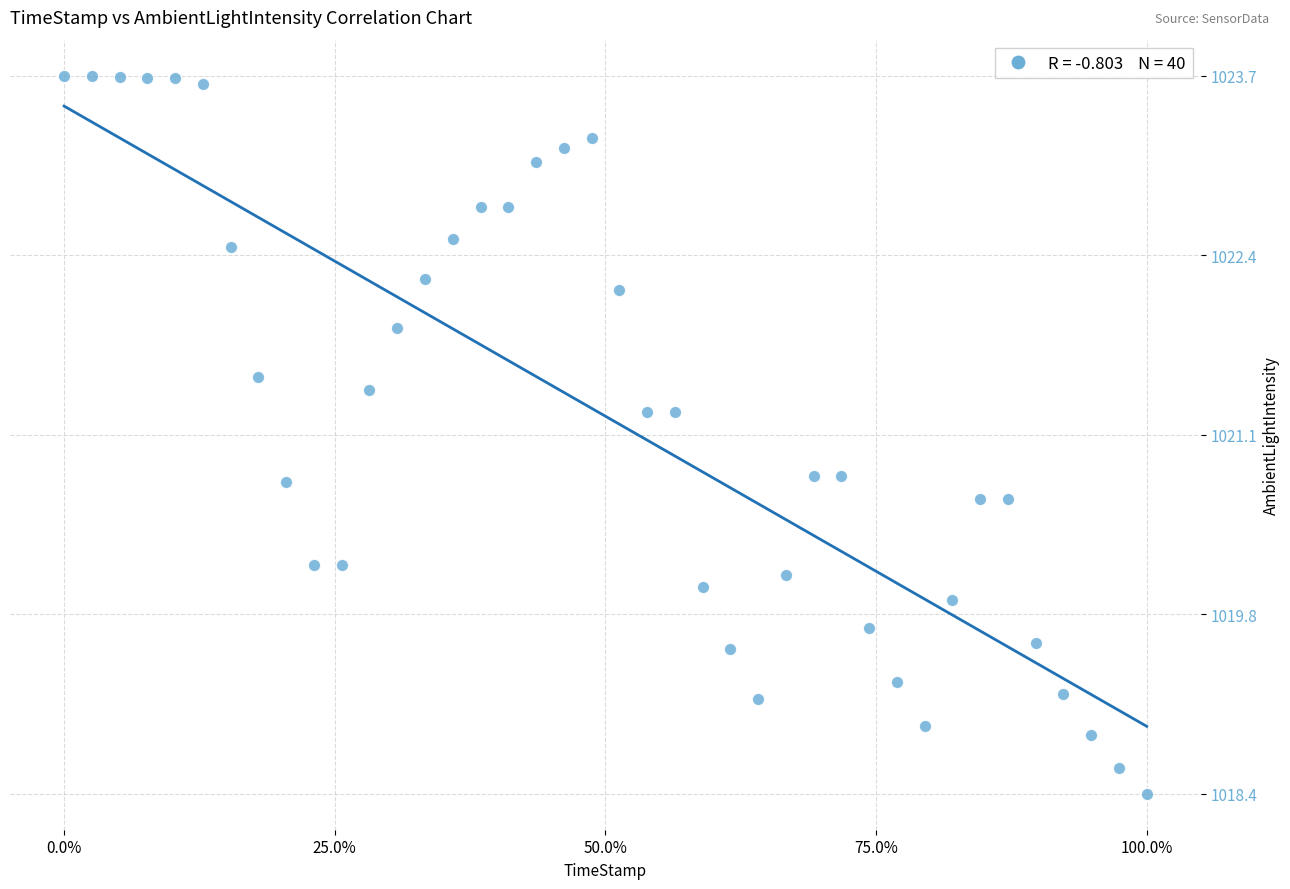

What is the range of X values (max minus min)?

100.0